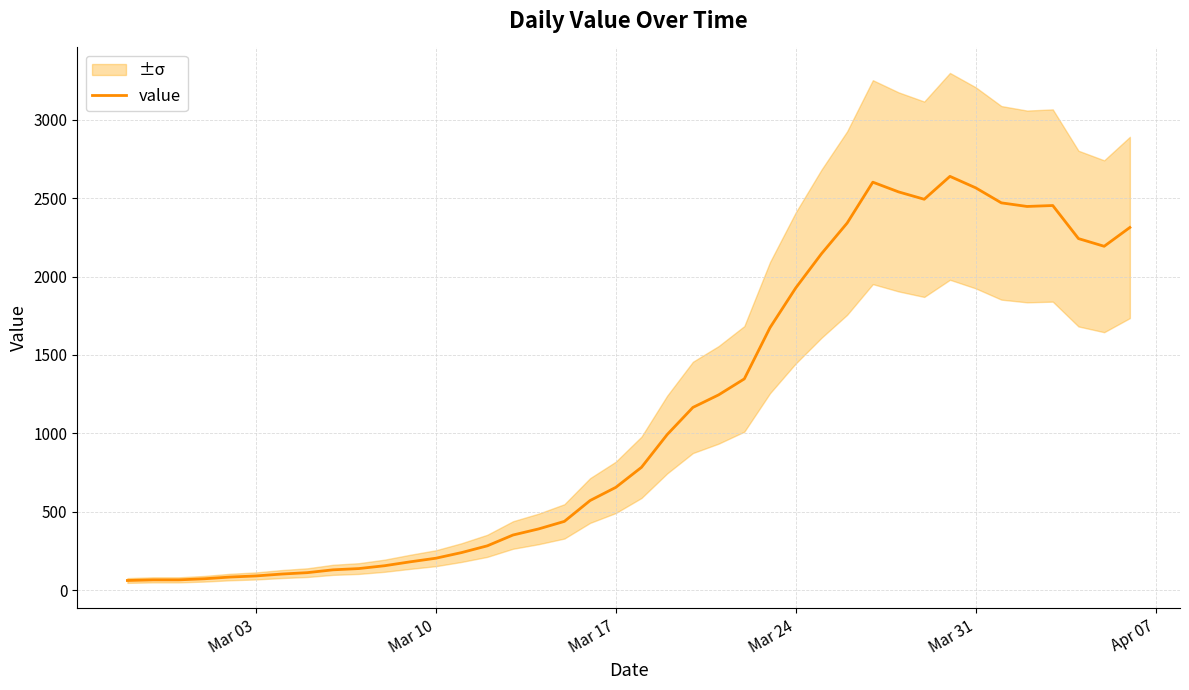

The value of value at Mar 17 is 1175. True or false?

False